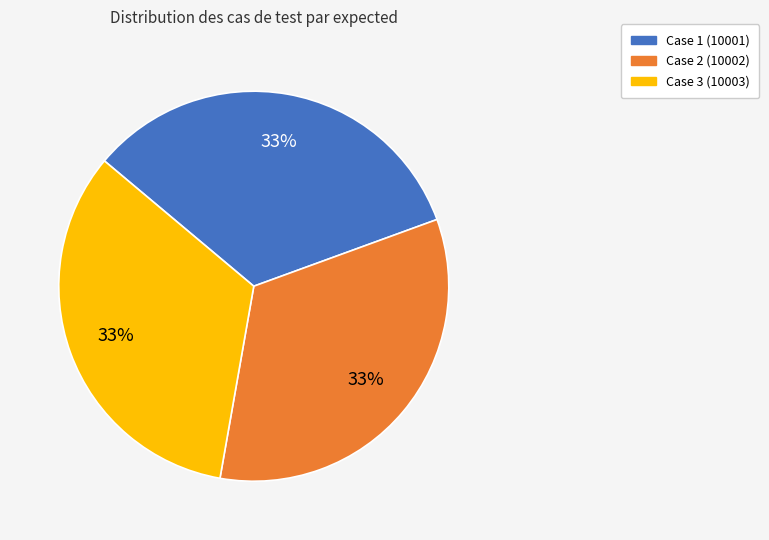

Combined, do Case 3 (10003) and Case 1 (10001) account for over 50%?

Yes